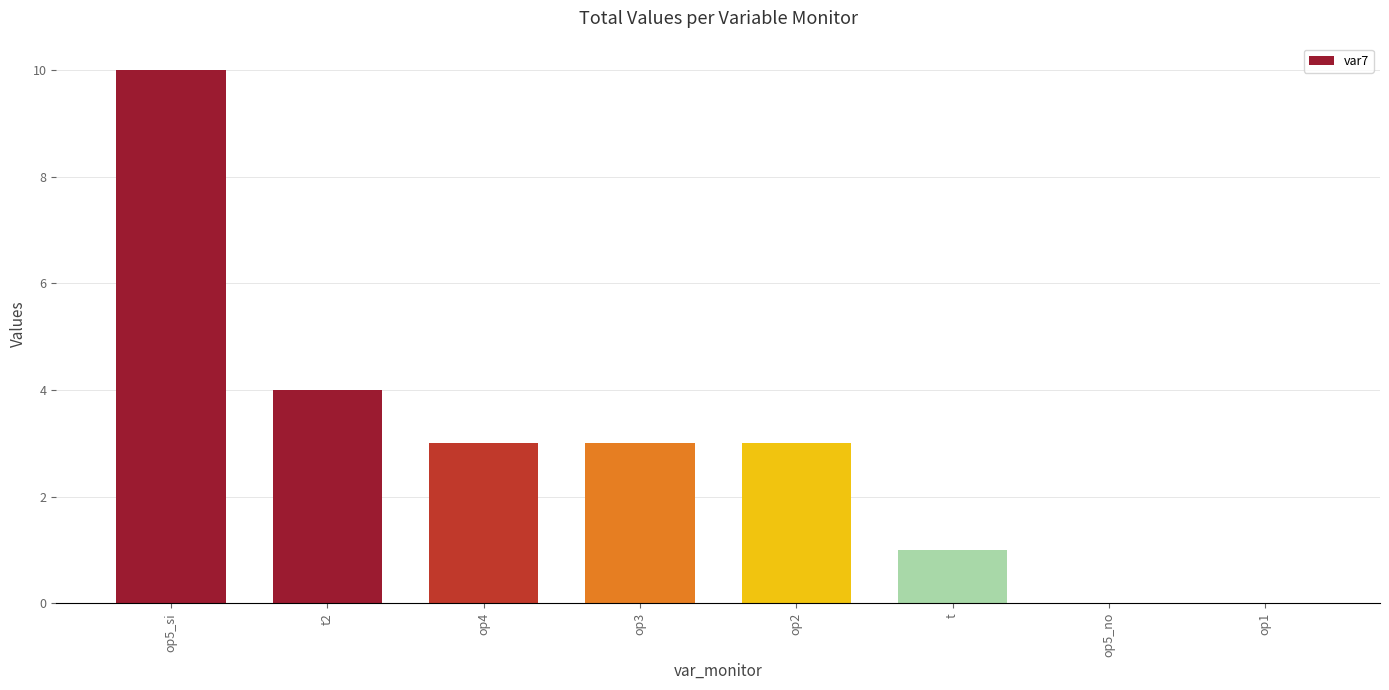

At which label is the value closest to 5?

t2